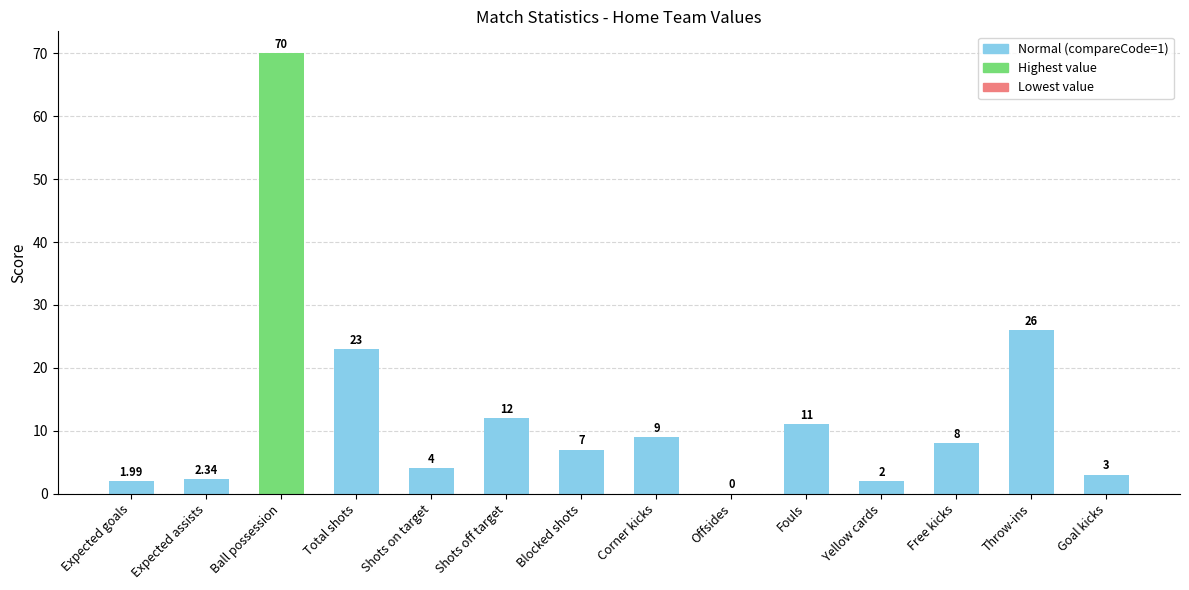

Approximately how many times larger is the value at Free kicks compared to Corner kicks?

0.9